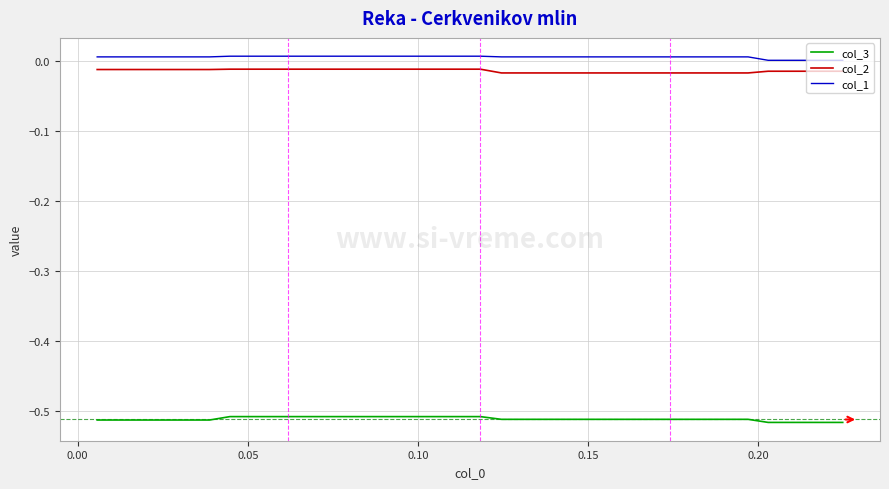

True or false: col_2 and col_3 cross at least once.

False